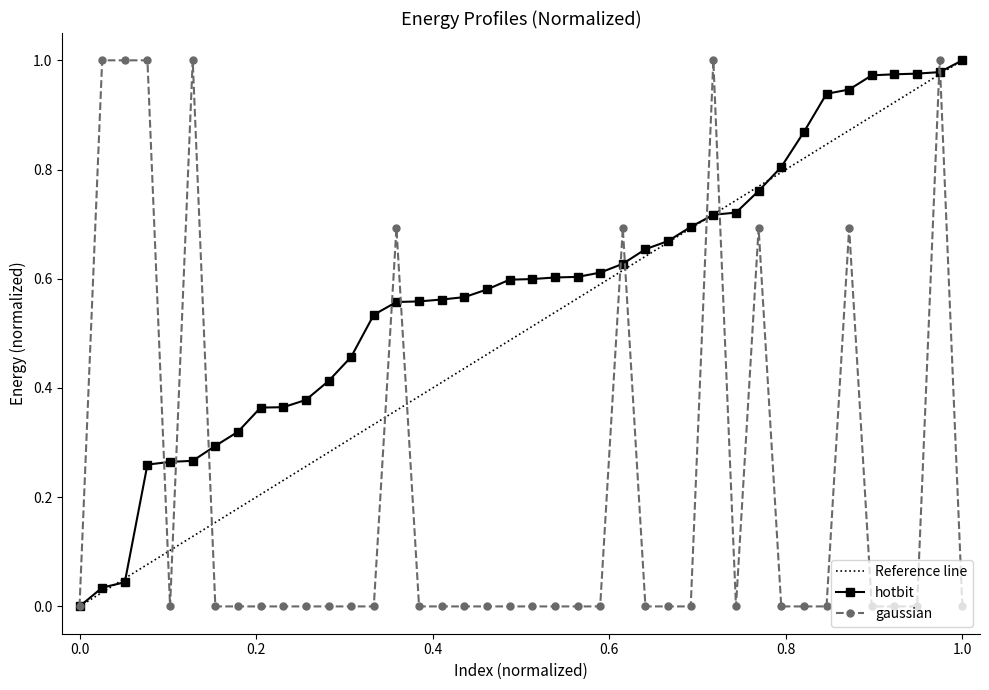

True or false: gaussian has more than 0 points higher than both neighbors.

True